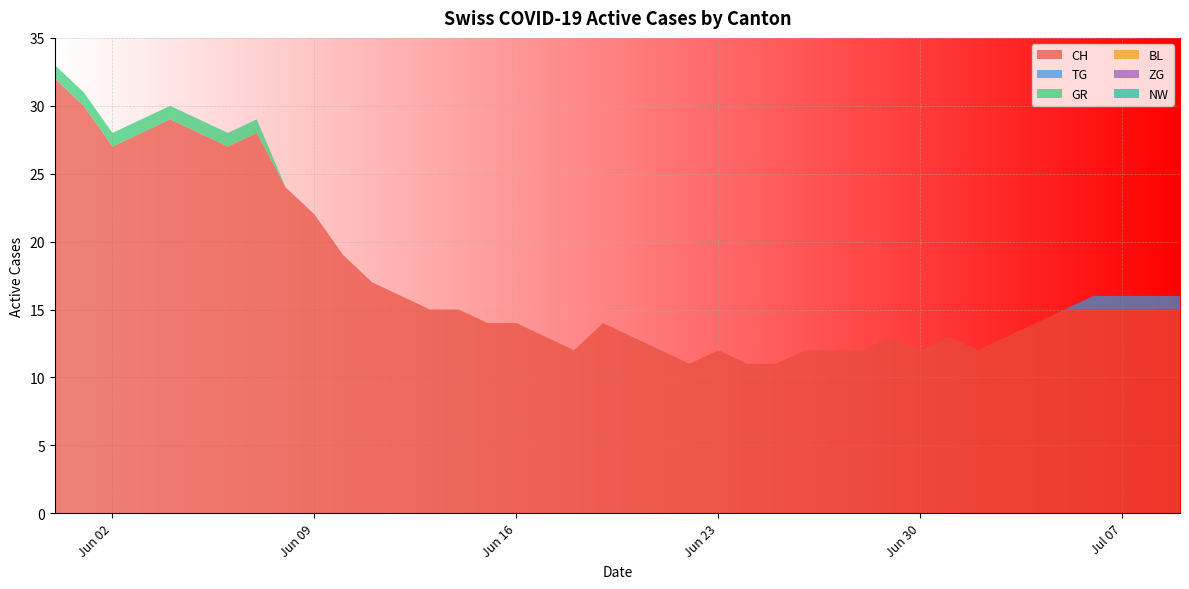

Reading left to right, list all the values displayed in this chart.

CH: 32	30	27	28	29	28	27	28	24	22	19	17	16	15	15	14	14	13	12	14	13	12	11	12	11	11	12	12	12	13	12	13	12	13	14	15	15	15	15	15
TG: 0	0	0	0	0	0	0	0	0	0	0	0	0	0	0	0	0	0	0	0	0	0	0	0	0	0	0	0	0	0	0	0	0	0	0	0	1	1	1	1
GR: 1	1	1	1	1	1	1	1	0	0	0	0	0	0	0	0	0	0	0	0	0	0	0	0	0	0	0	0	0	0	0	0	0	0	0	0	0	0	0	0
BL: 0	0	0	0	0	0	0	0	0	0	0	0	0	0	0	0	0	0	0	0	0	0	0	0	0	0	0	0	0	0	0	0	0	0	0	0	0	0	0	0
ZG: 0	0	0	0	0	0	0	0	0	0	0	0	0	0	0	0	0	0	0	0	0	0	0	0	0	0	0	0	0	0	0	0	0	0	0	0	0	0	0	0
NW: 0	0	0	0	0	0	0	0	0	0	0	0	0	0	0	0	0	0	0	0	0	0	0	0	0	0	0	0	0	0	0	0	0	0	0	0	0	0	0	0